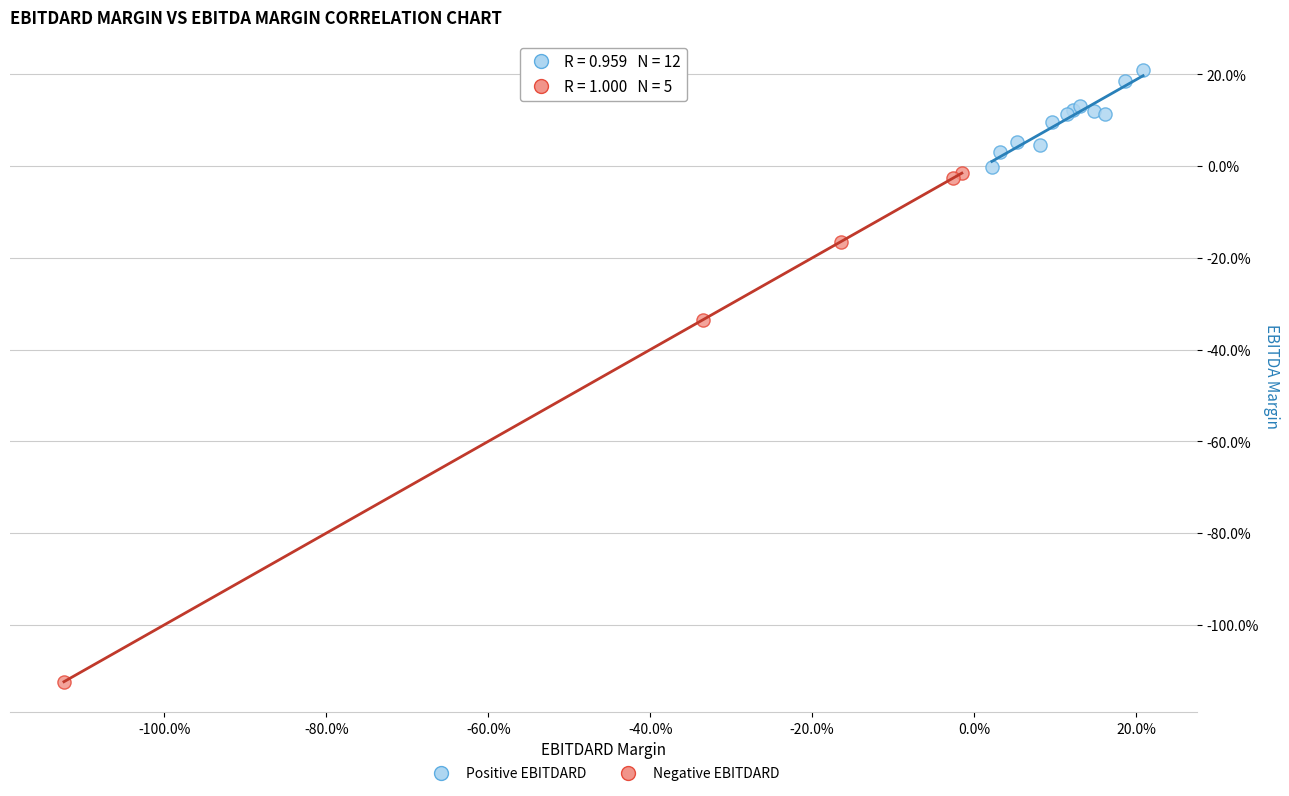

Which series has the widest spread of Y values?

Negative EBITDARD